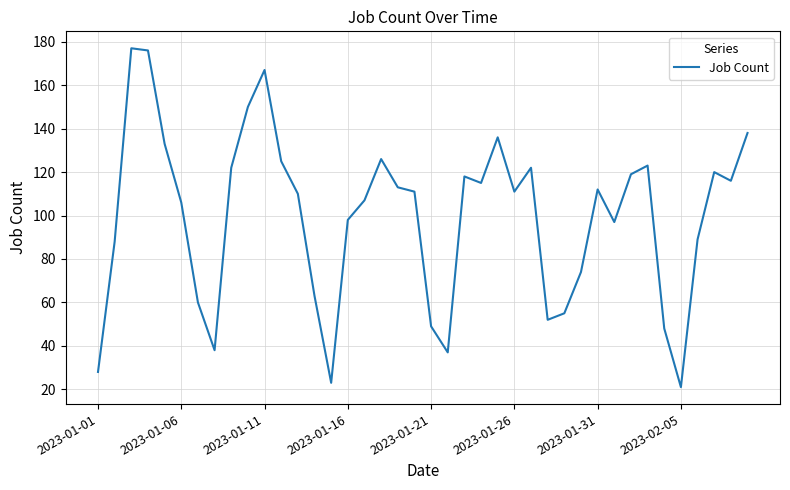

What is the difference between the maximum and minimum values?

156